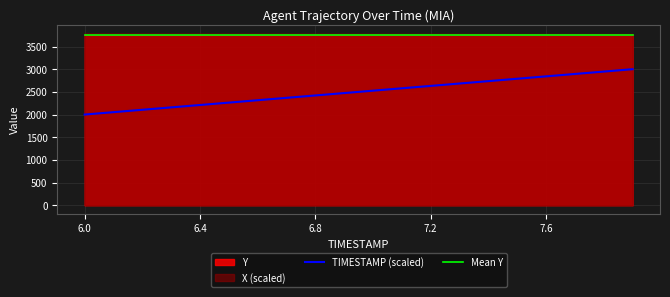

What is the average value of the Mean Y series?

3754.5